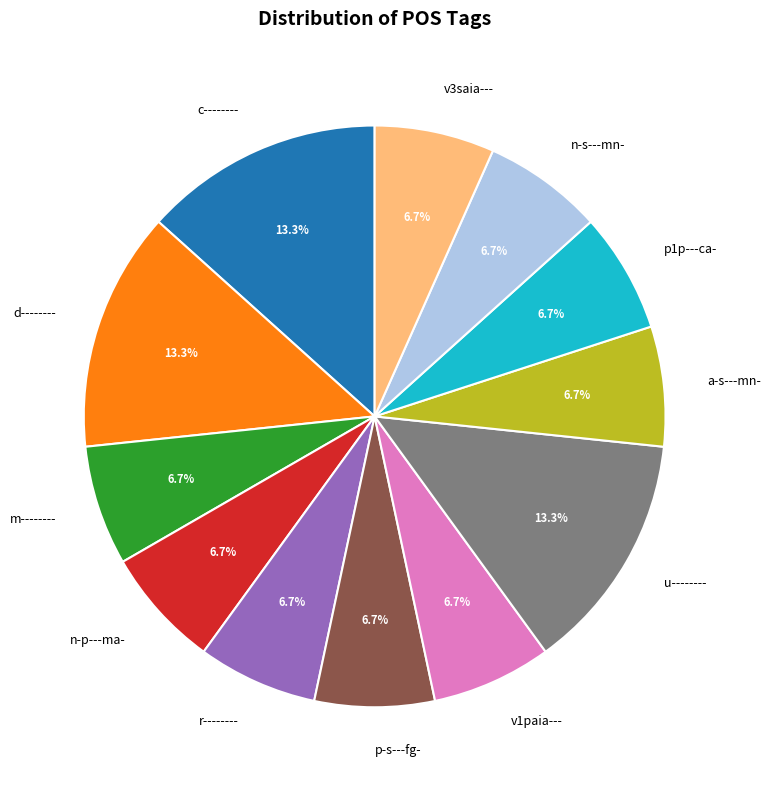

Is it true that n-s---mn- is 7% of the pie?

True